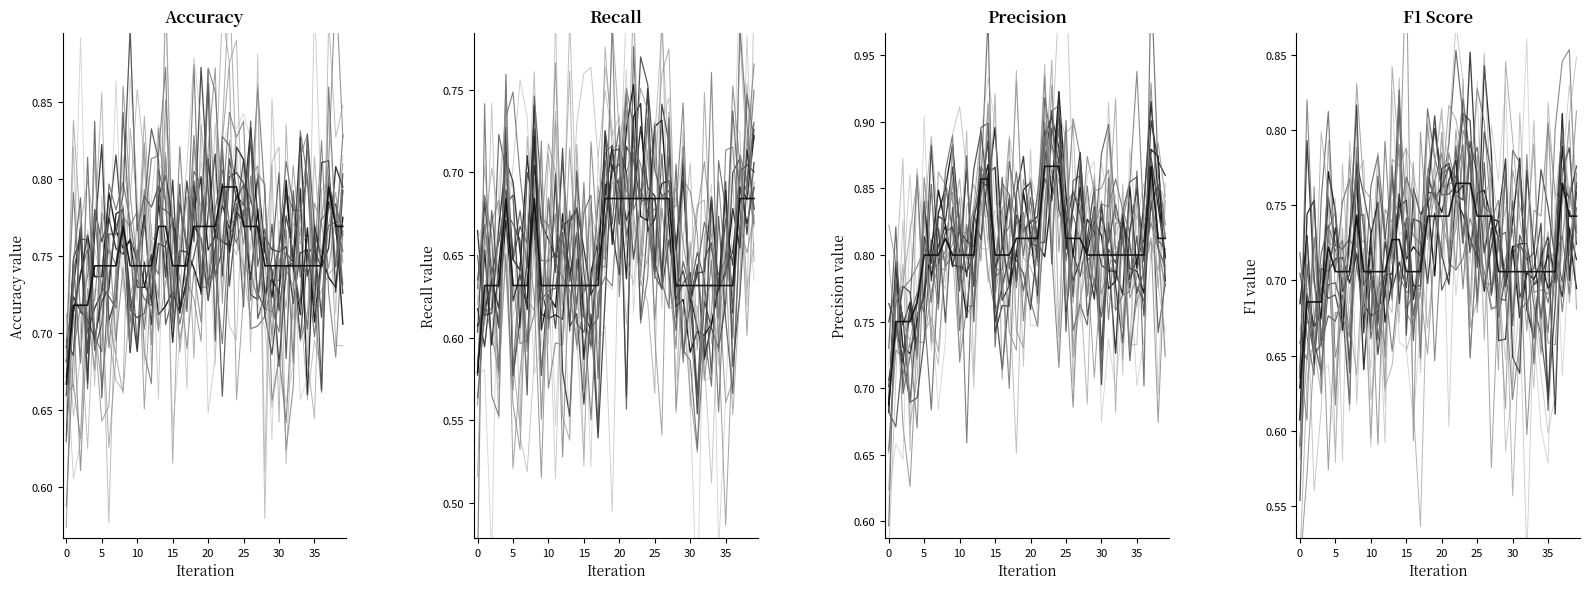

Reading left to right, what are all the values shown in this chart?

accuracy: 0=0.7	1=0.7	2=0.7	3=0.7	4=0.7	5=0.7	6=0.7	7=0.7	8=0.8	9=0.7	10=0.7	11=0.7	12=0.7	13=0.8	14=0.8	15=0.7	16=0.7	17=0.7	18=0.8	19=0.8	20=0.8	21=0.8	22=0.8	23=0.8	24=0.8	25=0.8	26=0.8	27=0.8	28=0.7	29=0.7	30=0.7	31=0.7	32=0.7	33=0.7	34=0.7	35=0.7	36=0.7	37=0.8	38=0.8	39=0.8
recall: 0=0.6	1=0.6	2=0.6	3=0.6	4=0.7	5=0.6	6=0.6	7=0.6	8=0.7	9=0.6	10=0.6	11=0.6	12=0.6	13=0.6	14=0.6	15=0.6	16=0.6	17=0.6	18=0.7	19=0.7	20=0.7	21=0.7	22=0.7	23=0.7	24=0.7	25=0.7	26=0.7	27=0.7	28=0.6	29=0.6	30=0.6	31=0.6	32=0.6	33=0.6	34=0.6	35=0.6	36=0.6	37=0.7	38=0.7	39=0.7
precision: 0=0.7	1=0.8	2=0.8	3=0.8	4=0.8	5=0.8	6=0.8	7=0.8	8=0.8	9=0.8	10=0.8	11=0.8	12=0.8	13=0.9	14=0.9	15=0.8	16=0.8	17=0.8	18=0.8	19=0.8	20=0.8	21=0.8	22=0.9	23=0.9	24=0.9	25=0.8	26=0.8	27=0.8	28=0.8	29=0.8	30=0.8	31=0.8	32=0.8	33=0.8	34=0.8	35=0.8	36=0.8	37=0.9	38=0.8	39=0.8
f1: 0=0.6	1=0.7	2=0.7	3=0.7	4=0.7	5=0.7	6=0.7	7=0.7	8=0.7	9=0.7	10=0.7	11=0.7	12=0.7	13=0.7	14=0.7	15=0.7	16=0.7	17=0.7	18=0.7	19=0.7	20=0.7	21=0.7	22=0.8	23=0.8	24=0.8	25=0.7	26=0.7	27=0.7	28=0.7	29=0.7	30=0.7	31=0.7	32=0.7	33=0.7	34=0.7	35=0.7	36=0.7	37=0.8	38=0.7	39=0.7